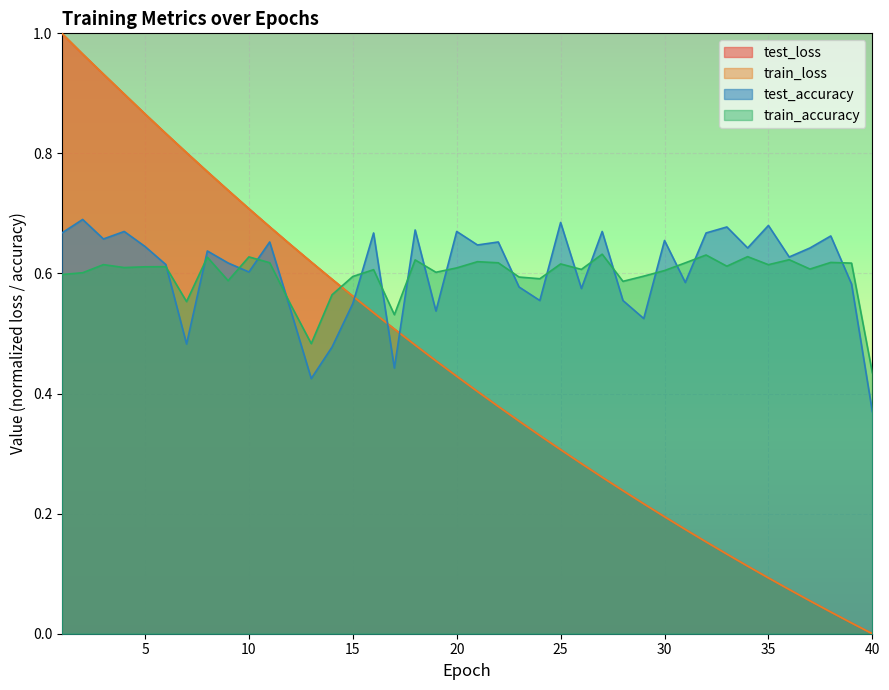

What is the difference between the train_accuracy values at 11 and 12?

0.1